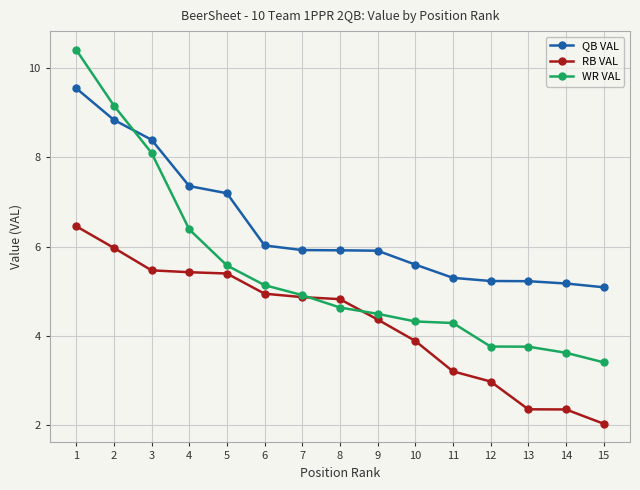

Which series has the largest range (max minus min)?

WR VAL